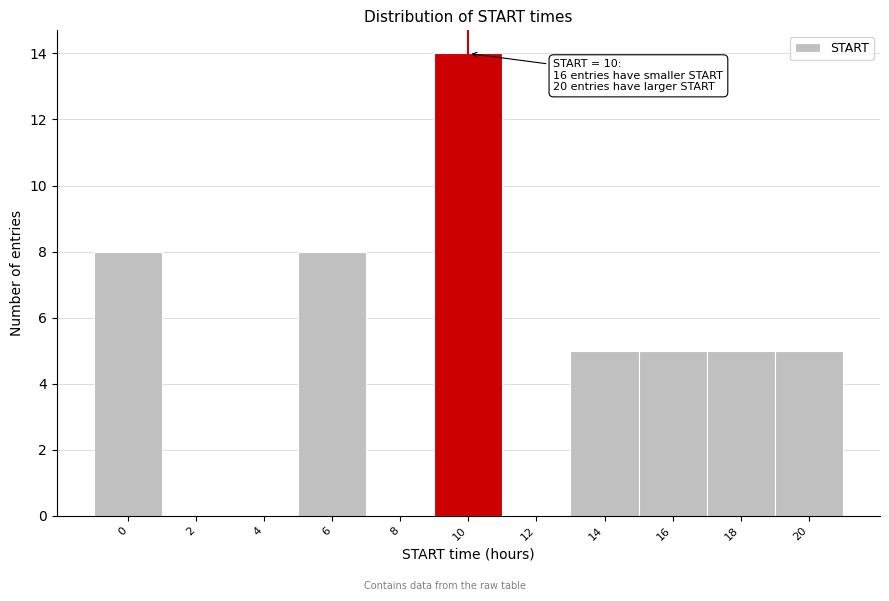

Reading left to right, what are all the values shown in this chart?

0=8	2=0	4=0	6=8	8=0	10=14	12=0	14=5	16=5	18=5	20=5